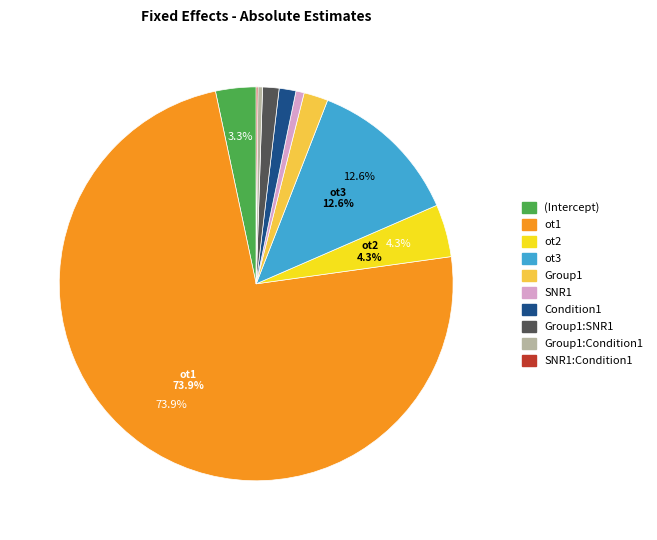

Which category accounts for the majority?

ot1